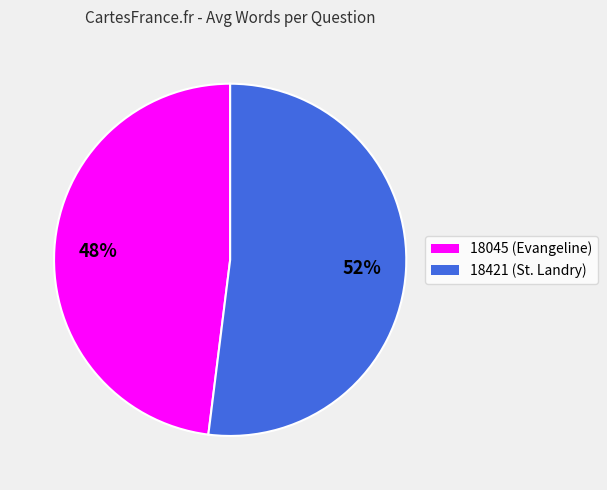

To the nearest percent, what is the difference between the 18045 and 18421 slice percentages?

4%